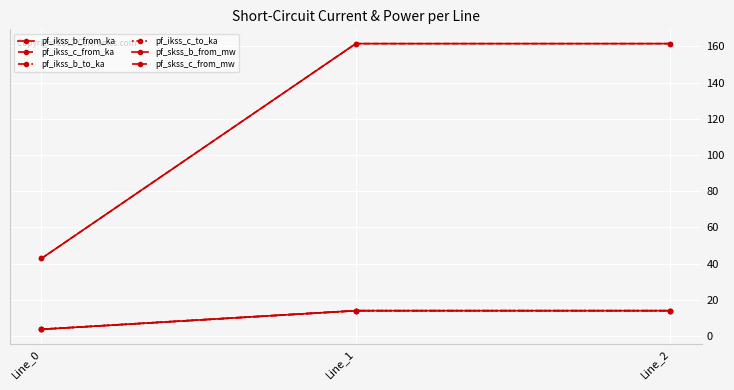

Read the pf_ikss_c_from_ka value at Line_2.

14.0